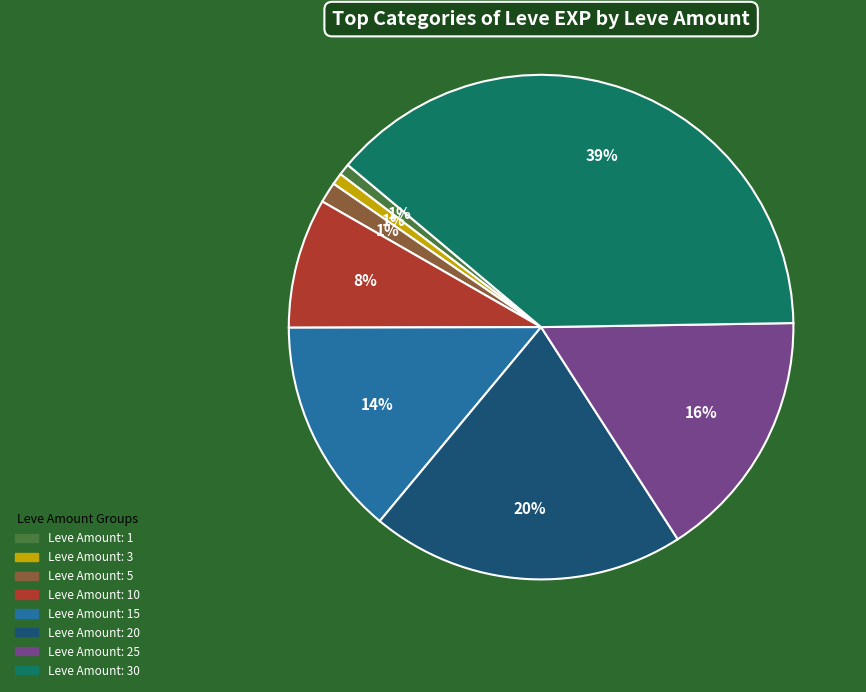

What percentage is the Leve Amount: 15 slice, to the nearest percent?

14%